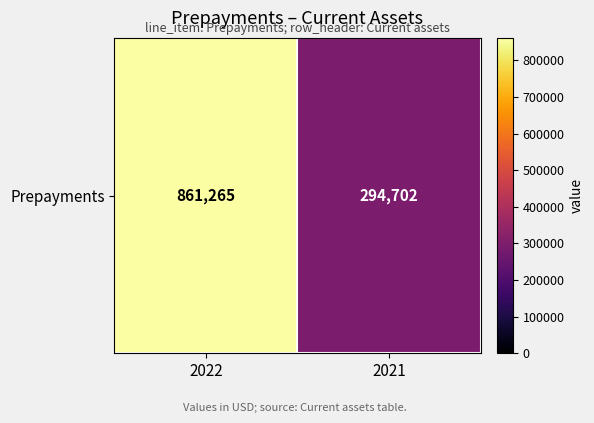

Between 2022 and 2021, which is larger?

2022